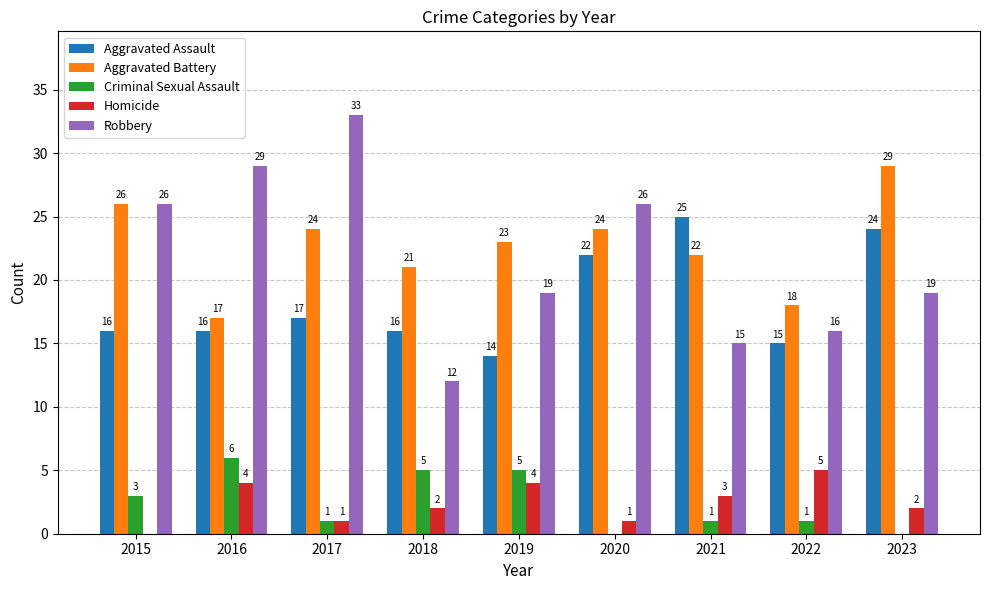

Between 2017 and 2018, which series saw the biggest shift?

Robbery